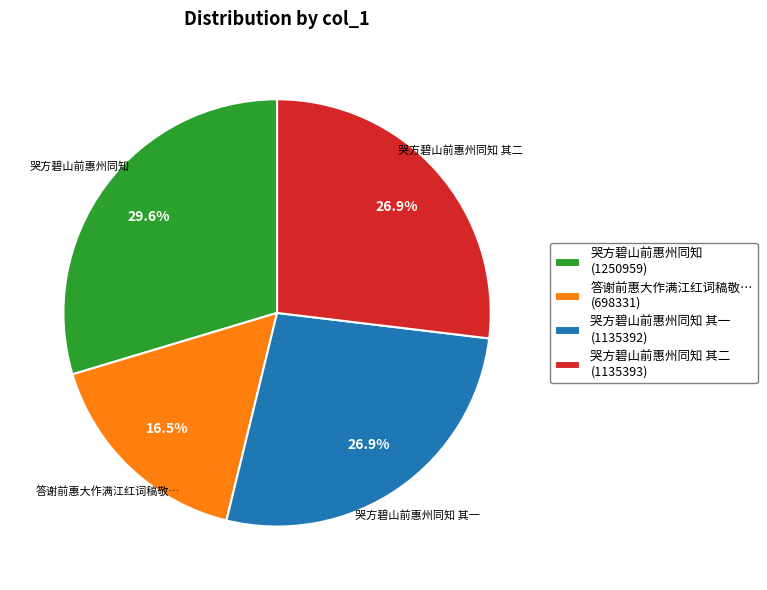

How many segments does this pie chart have?

4